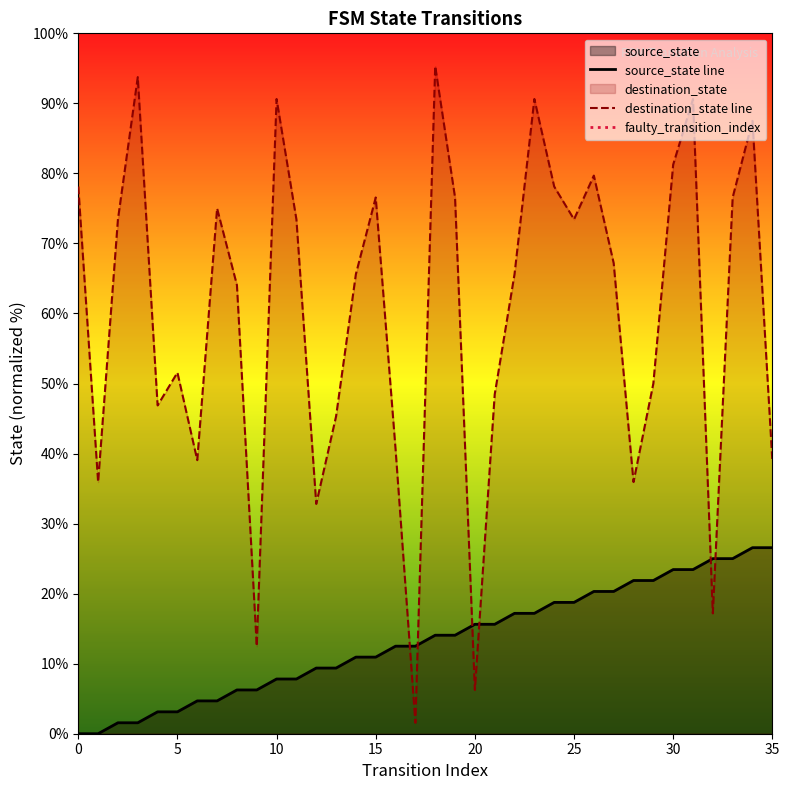

Read the destination_state value at 33.

76.6